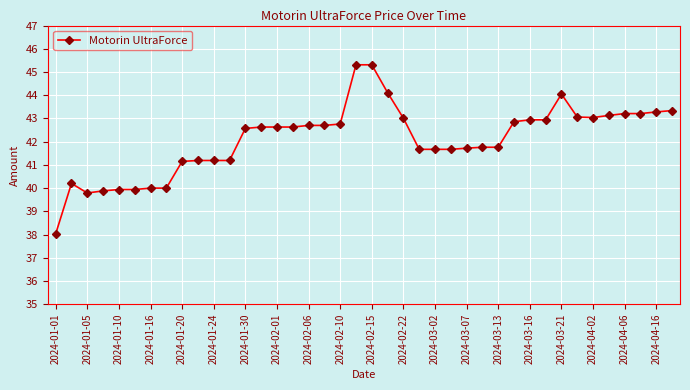

What is the sum of all values?

1684.2